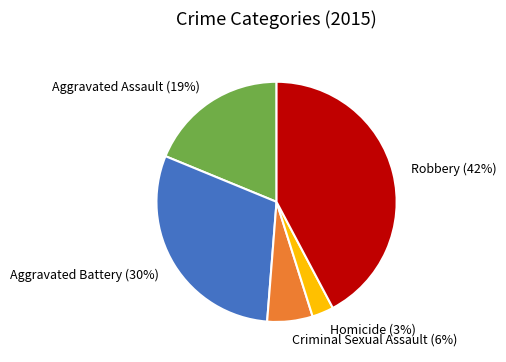

To the nearest percent, what percentage of the pie is Aggravated Assault?

19%